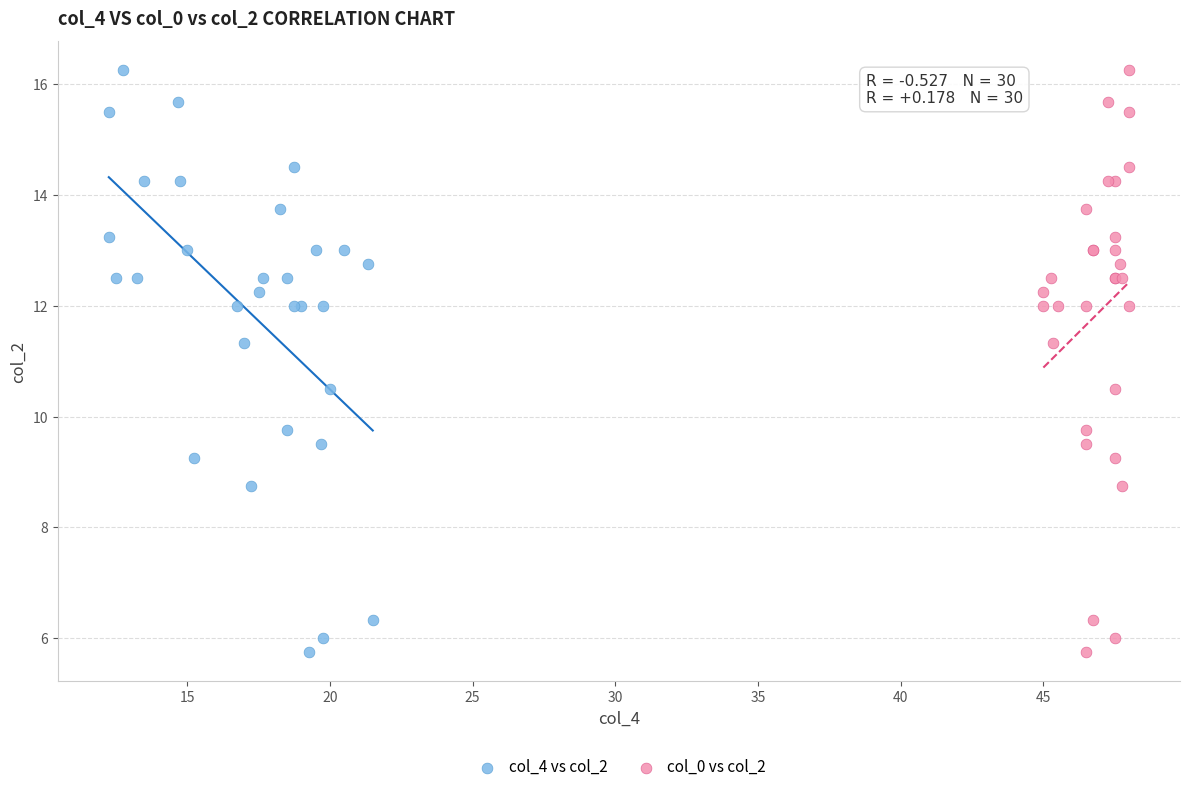

What are all the series names shown in the legend?

col_4 vs col_2, col_0 vs col_2